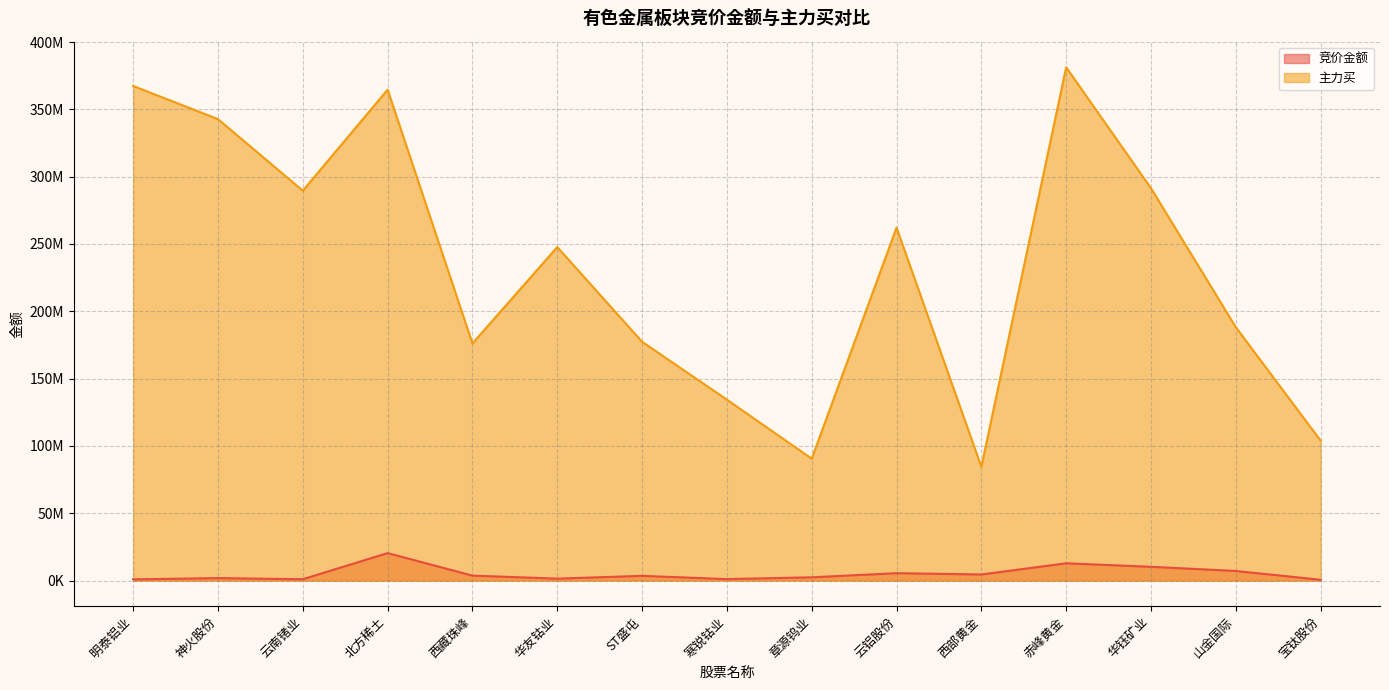

The value of 主力买 at 赤峰黄金 is 630545805. True or false?

False